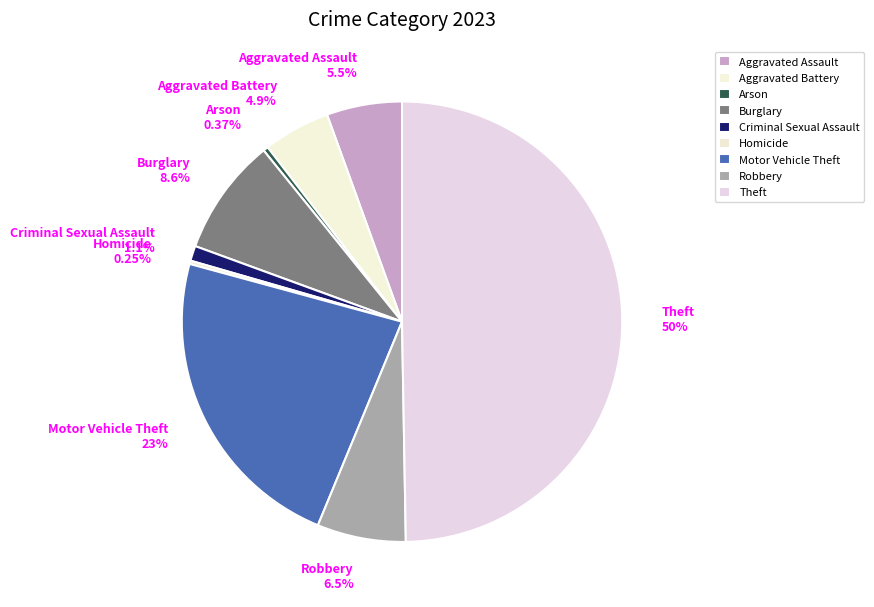

What is the ratio of the value at Aggravated Battery to the value at Motor Vehicle Theft?

0.2